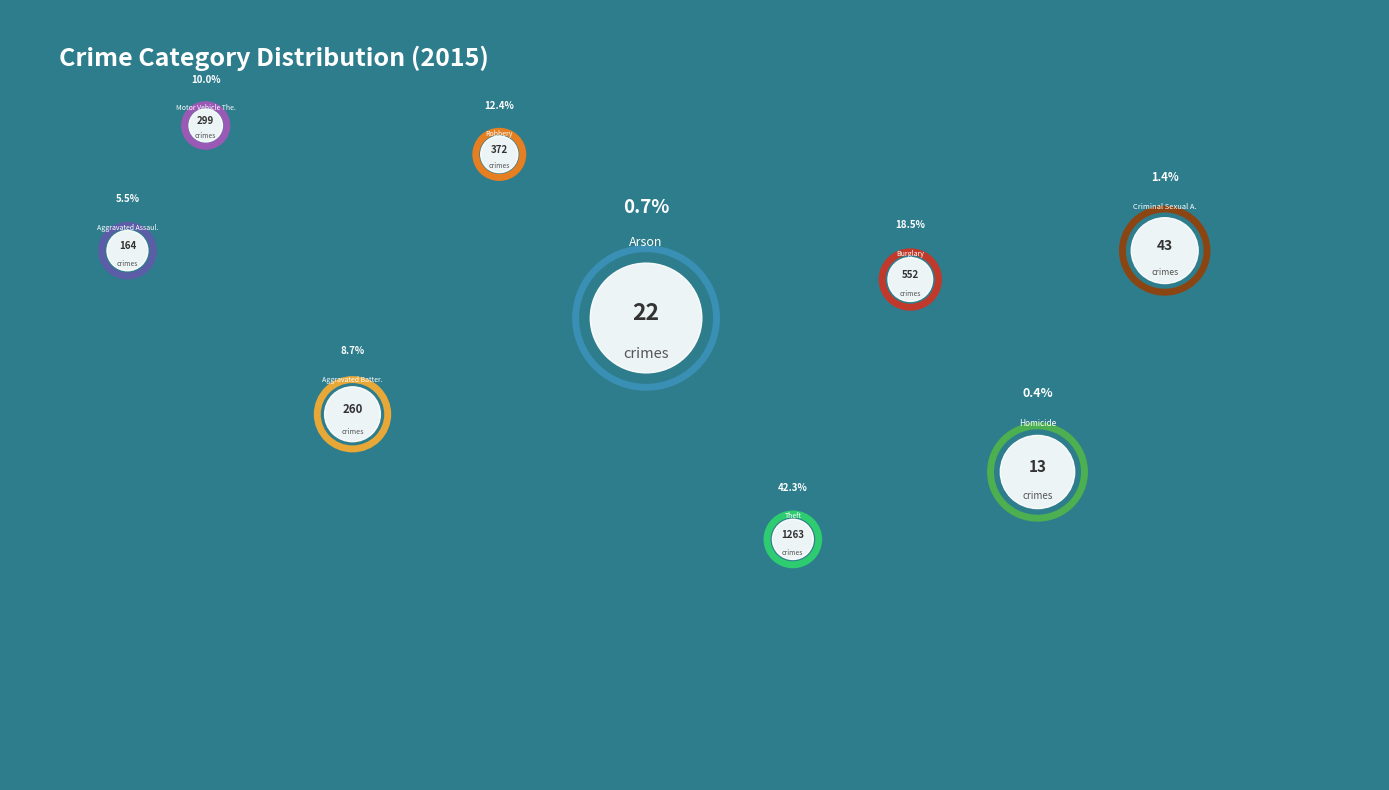

Rank the categories by value from highest to lowest.

Theft, Burglary, Robbery, Motor Vehicle Theft, Aggravated Battery, Aggravated Assault, Criminal Sexual Assault, Arson, Homicide